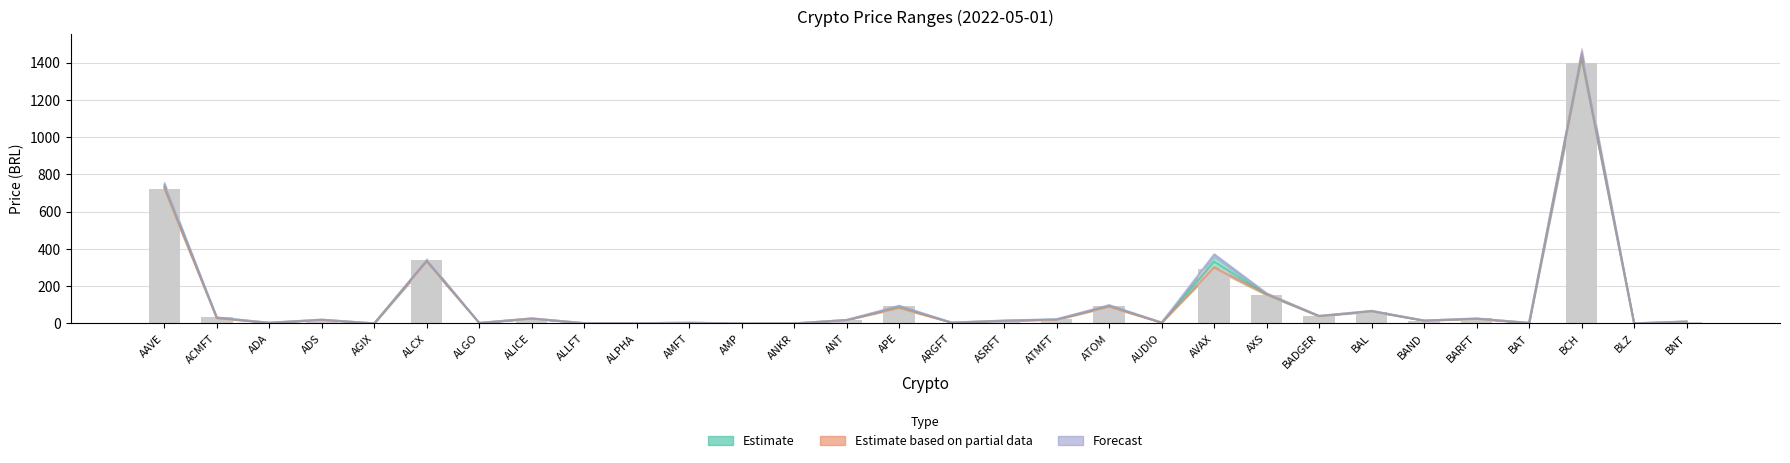

What are all the series names shown in the legend?

Estimate, Estimate based on partial data, Forecast